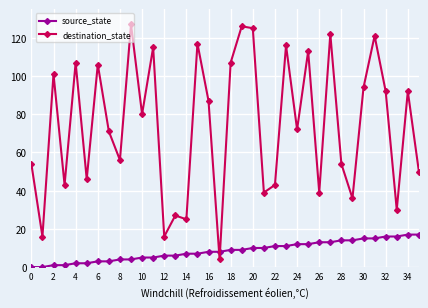

True or false: destination_state has more than 2 points higher than both neighbors.

True